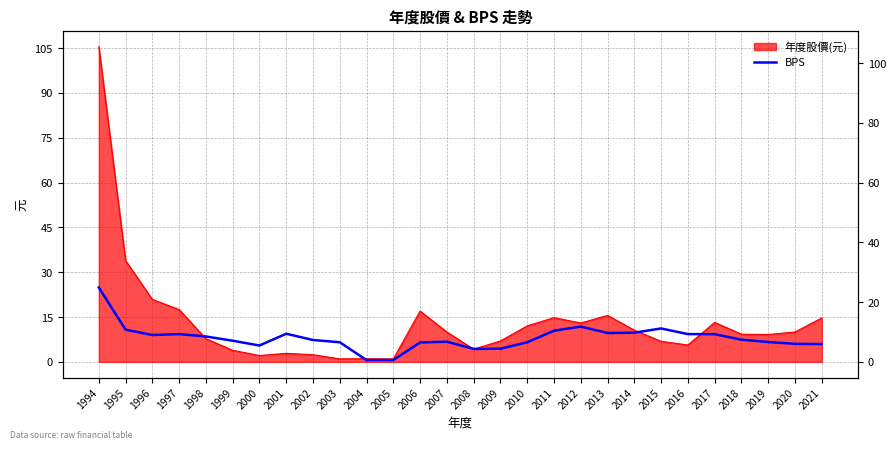

How many interior local peaks (higher than both neighbors) does the data have?

5